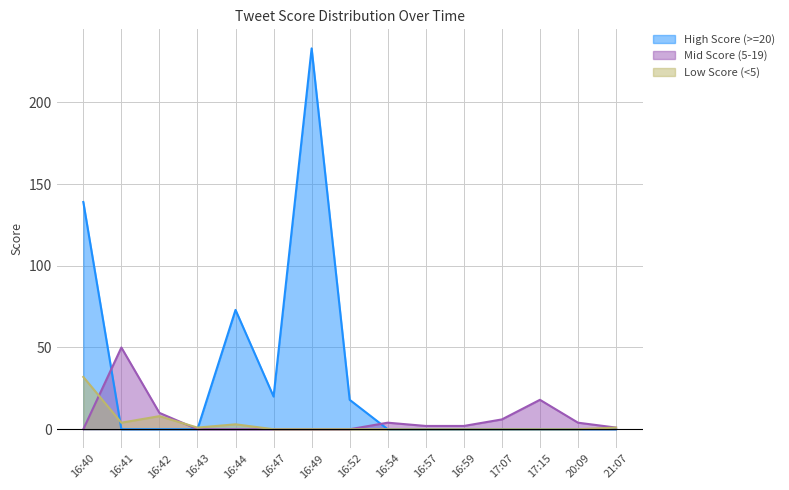

How many lines are shown in the chart?

3